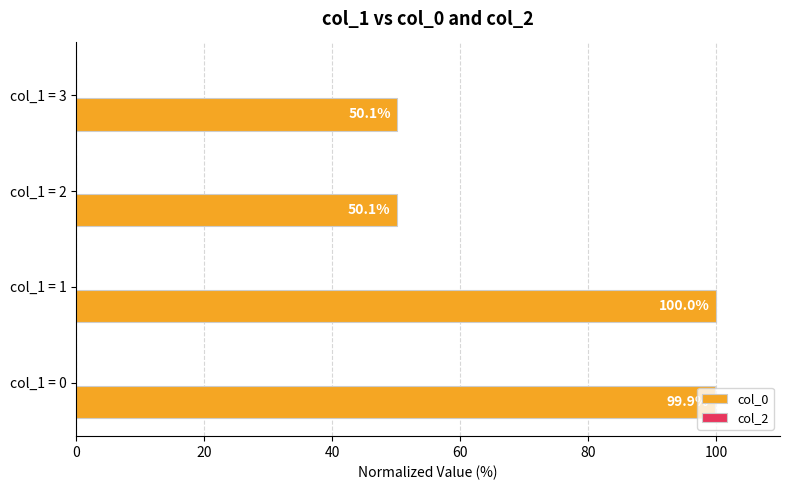

What is the sum of all values?

300.1